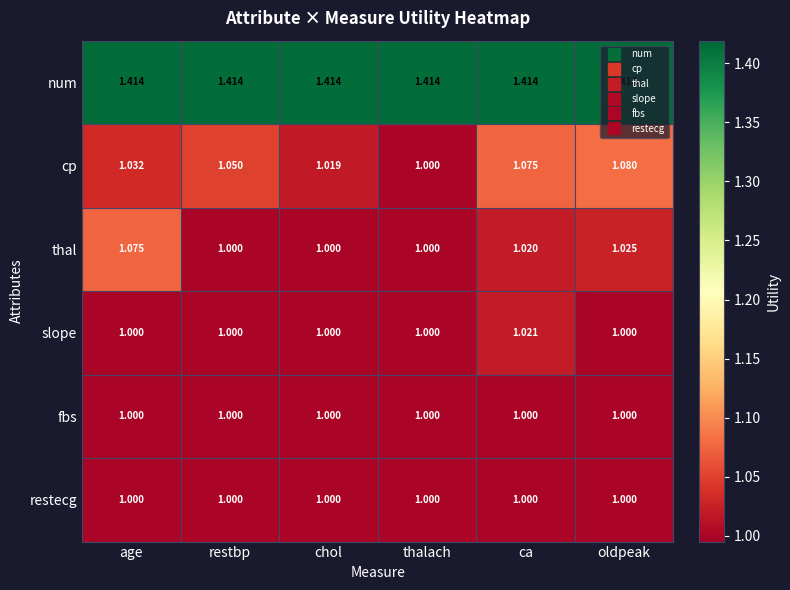

Which series has the widest spread of values?

cp